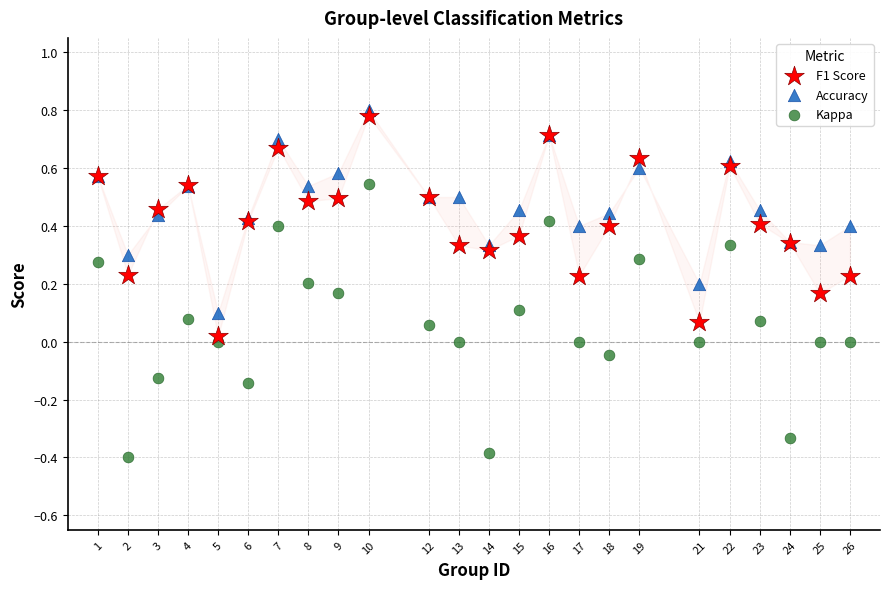

What is the X range (max minus min) for the scatter plot?

25.0